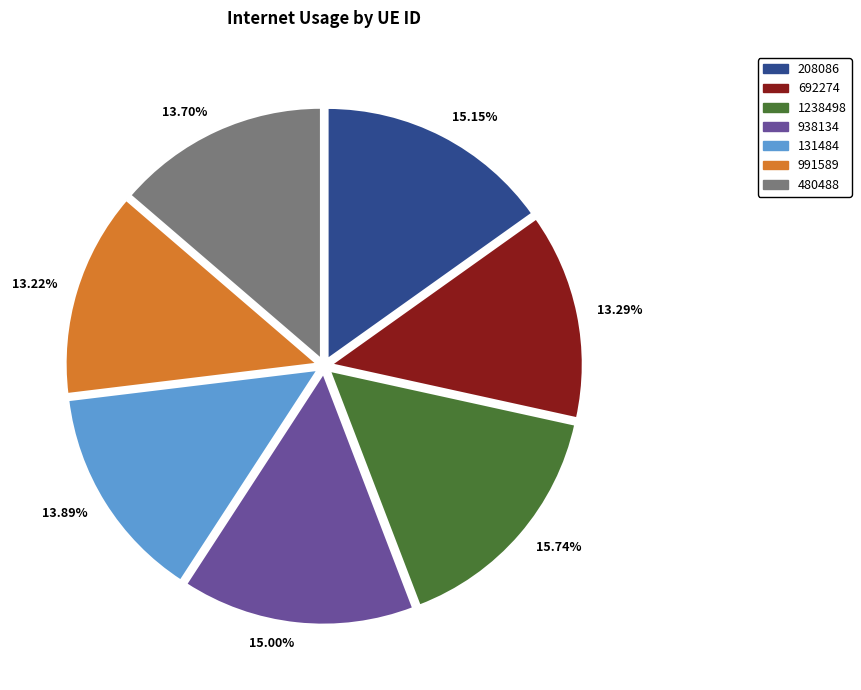

Is it true that 131484 is 23% of the pie?

False